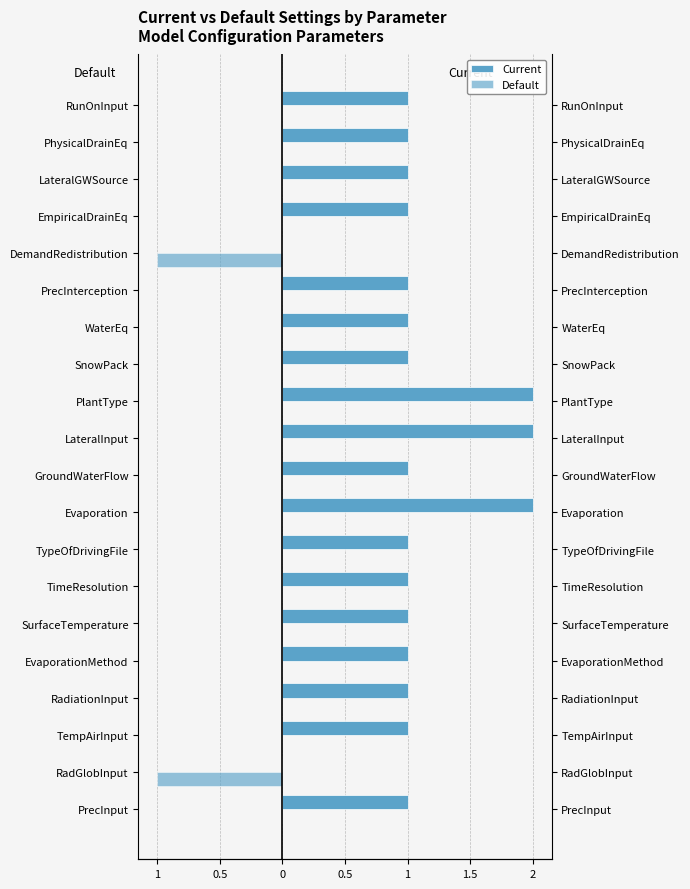

What value does the Current series have at GroundWaterFlow?

1